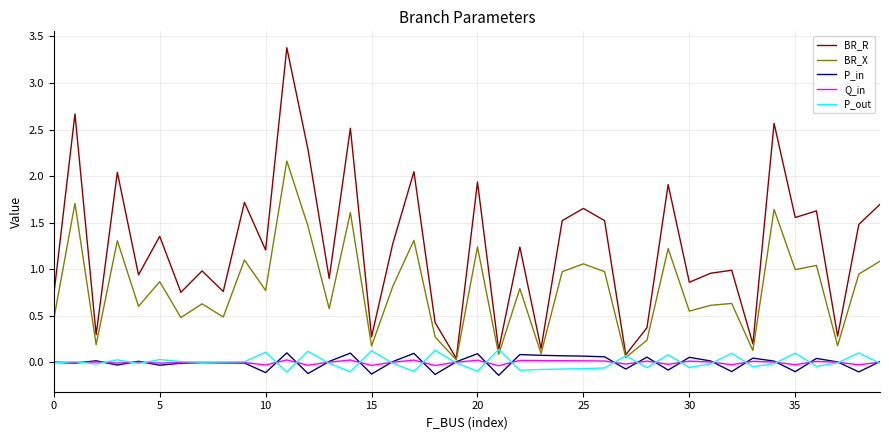

How many interior local valleys does the BR_X series have?

15